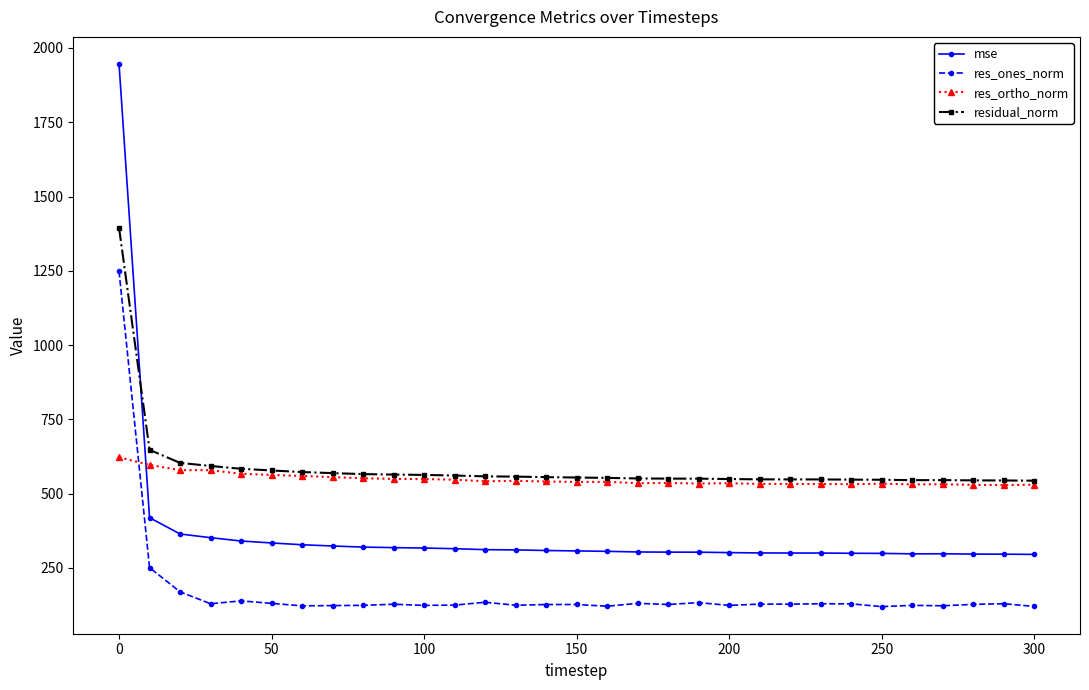

True or false: res_ones_norm and mse intersect in this chart.

False